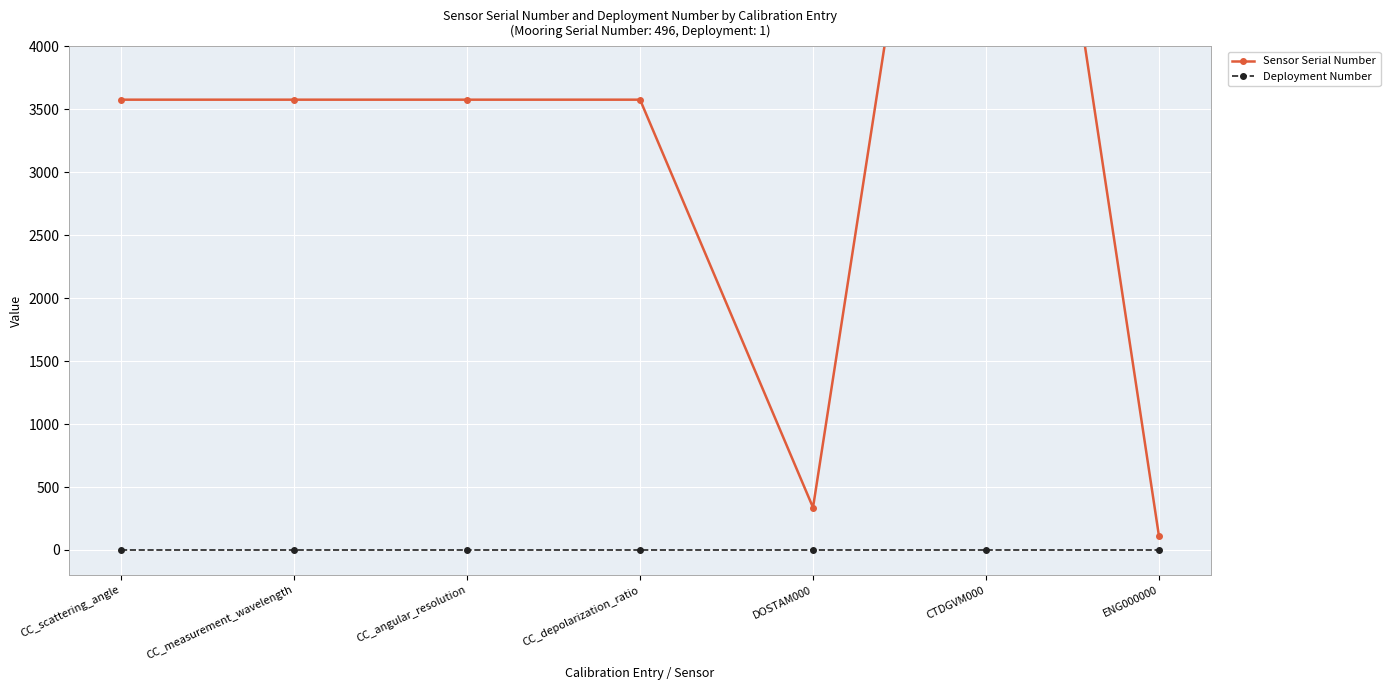

What value does the Deployment Number series have at CC_angular_resolution?

1